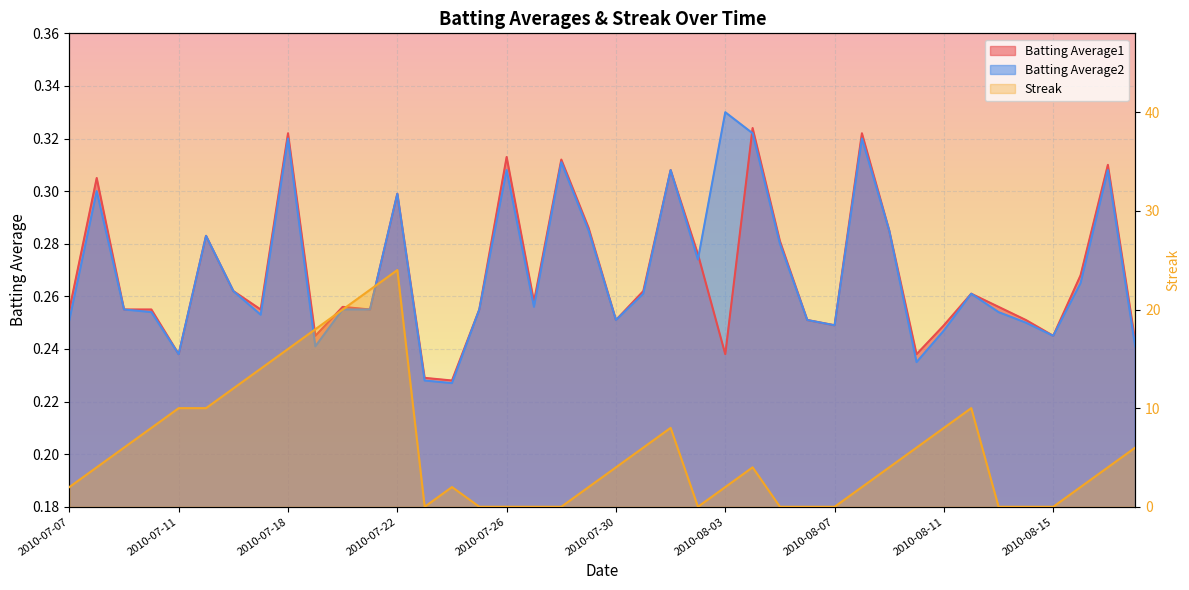

What is the total value across all series at 2010-08-06?

0.5